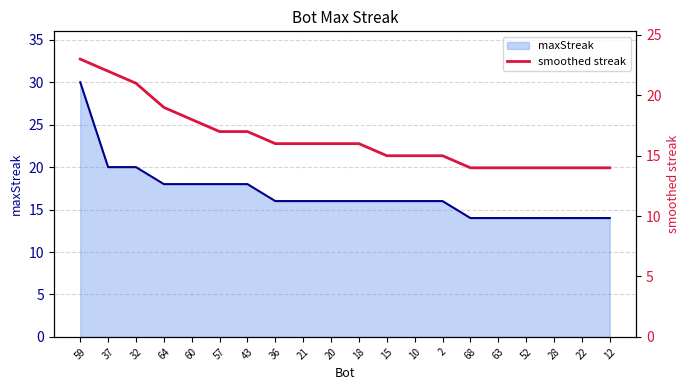

True or false: there are more than 2 points higher than both neighbors.

False